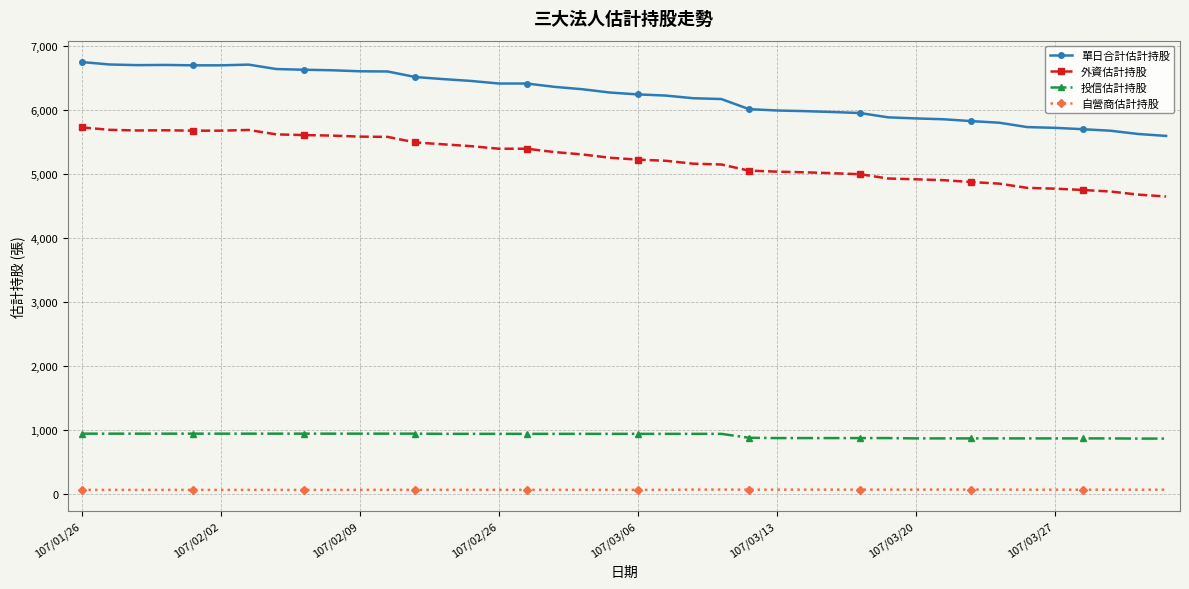

Which series has the largest total across all categories?

單日合計估計持股